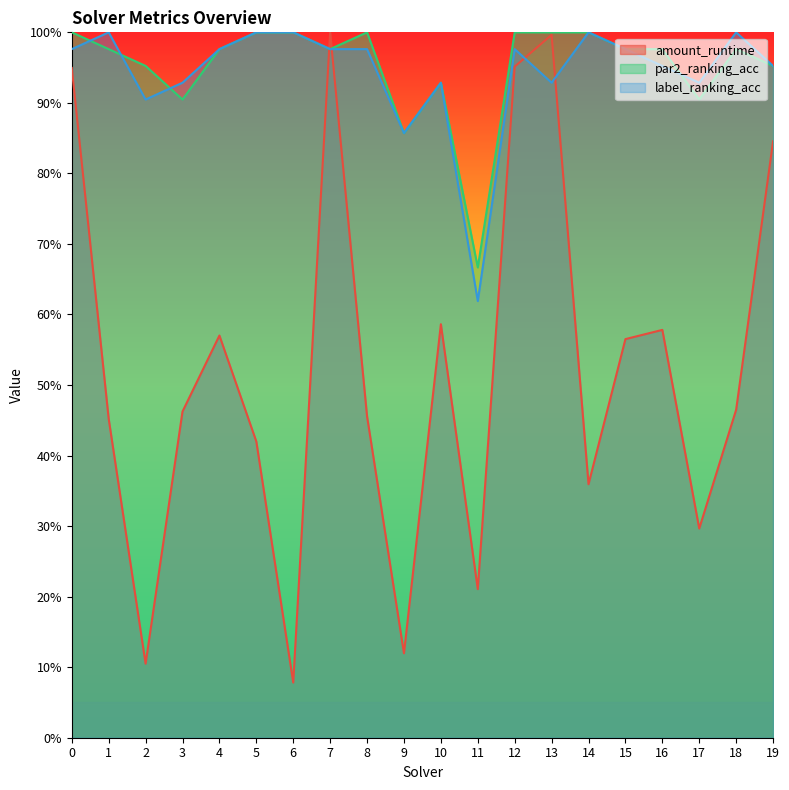

True or false: amount_runtime and par2_ranking_acc cross at least once.

True